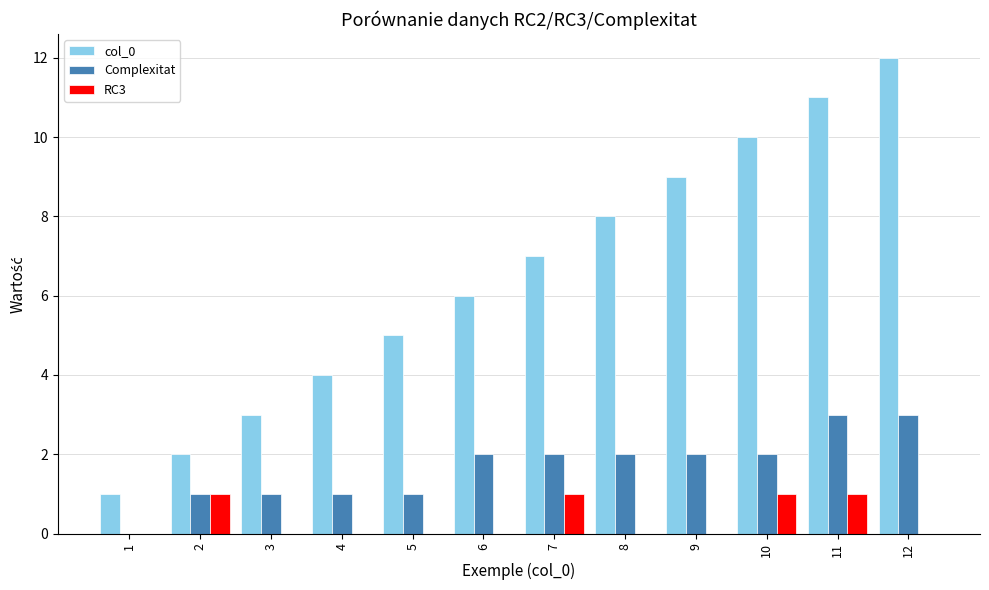

Which series changed the most between 1 and 9?

col_0